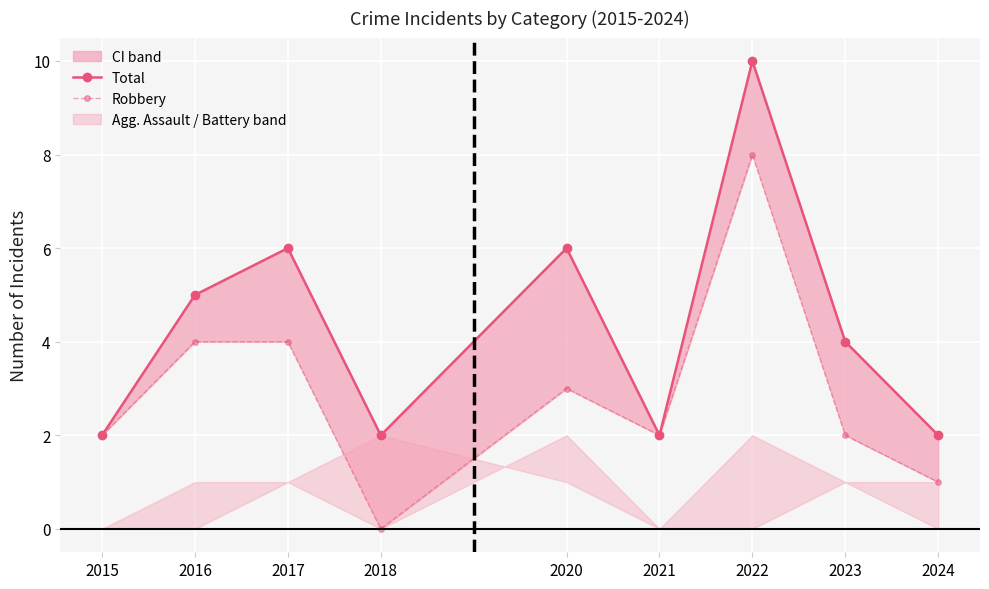

How many Total values are between 2 and 6?

8